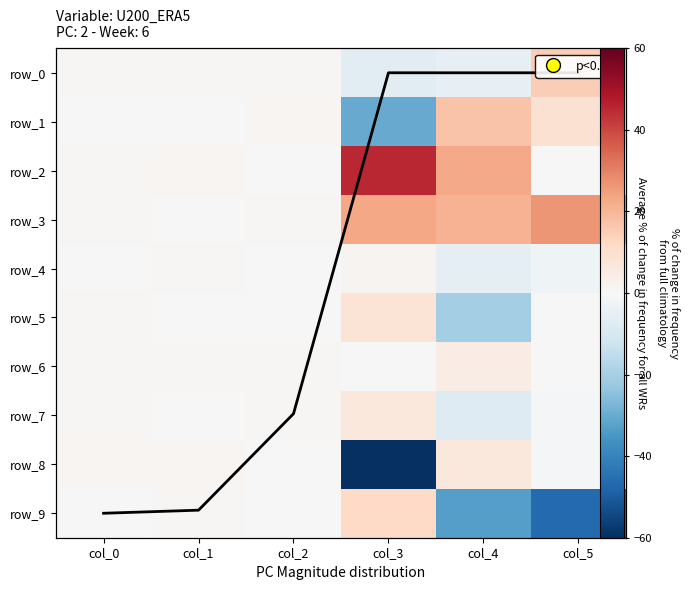

What is the difference between the maximum and minimum values in the row_1 series?

47.2